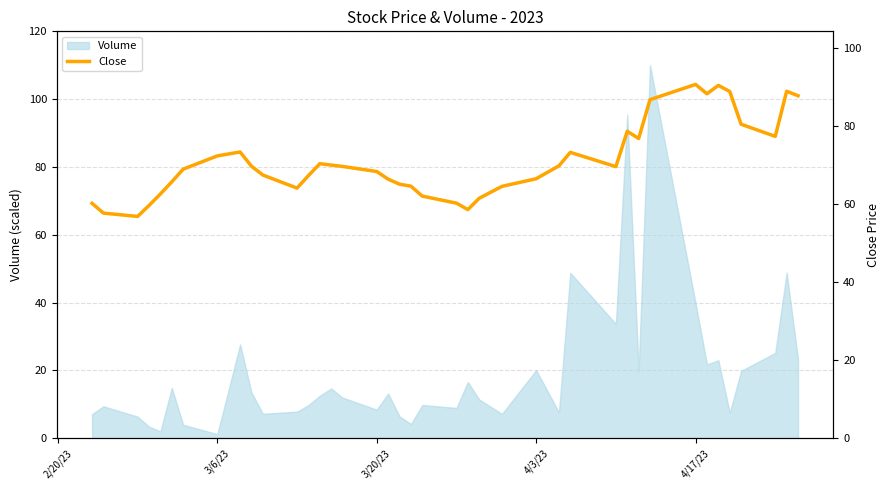

Is it true that Volume equals 8.5 at 3/20/23?

True